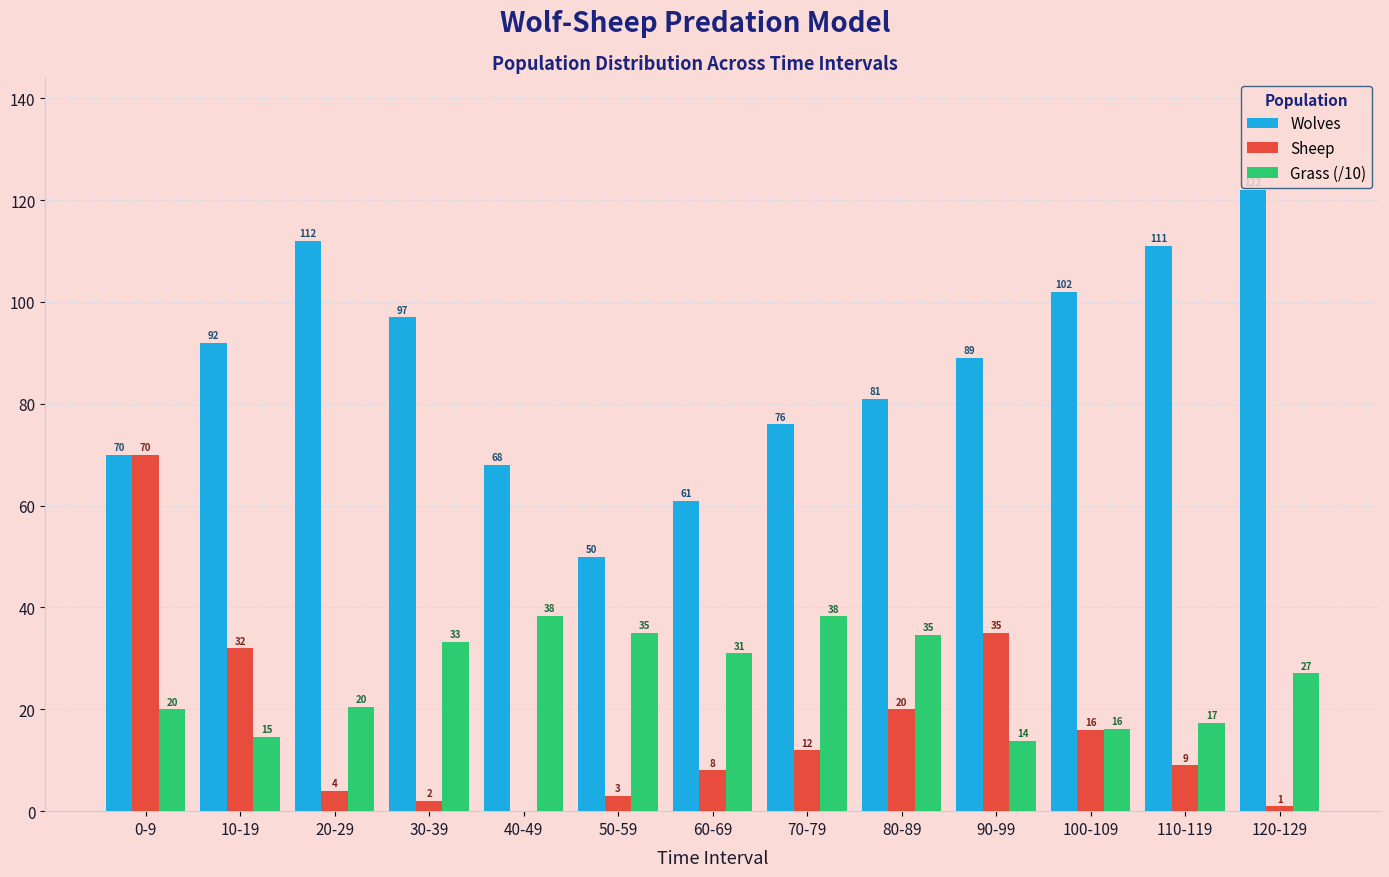

What is the average value of the Wolves series?

87.0